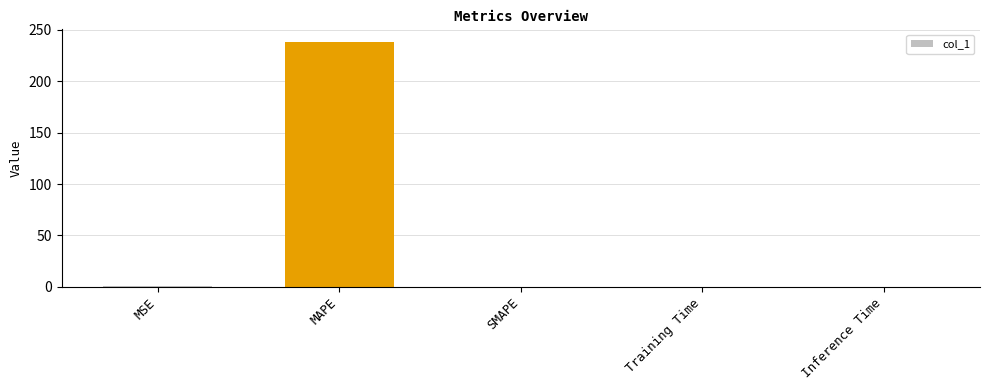

Count the number of data series in this chart.

1